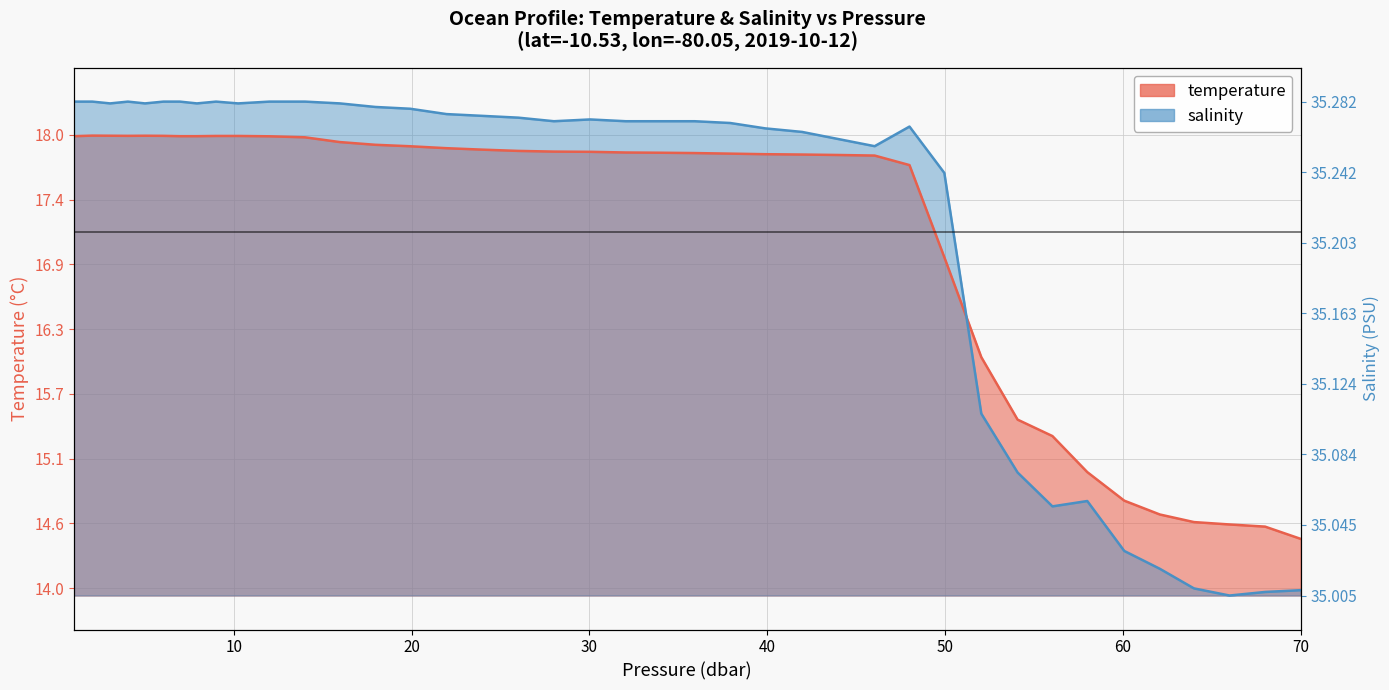

At which category does the chart reach its peak across all series?

1.0